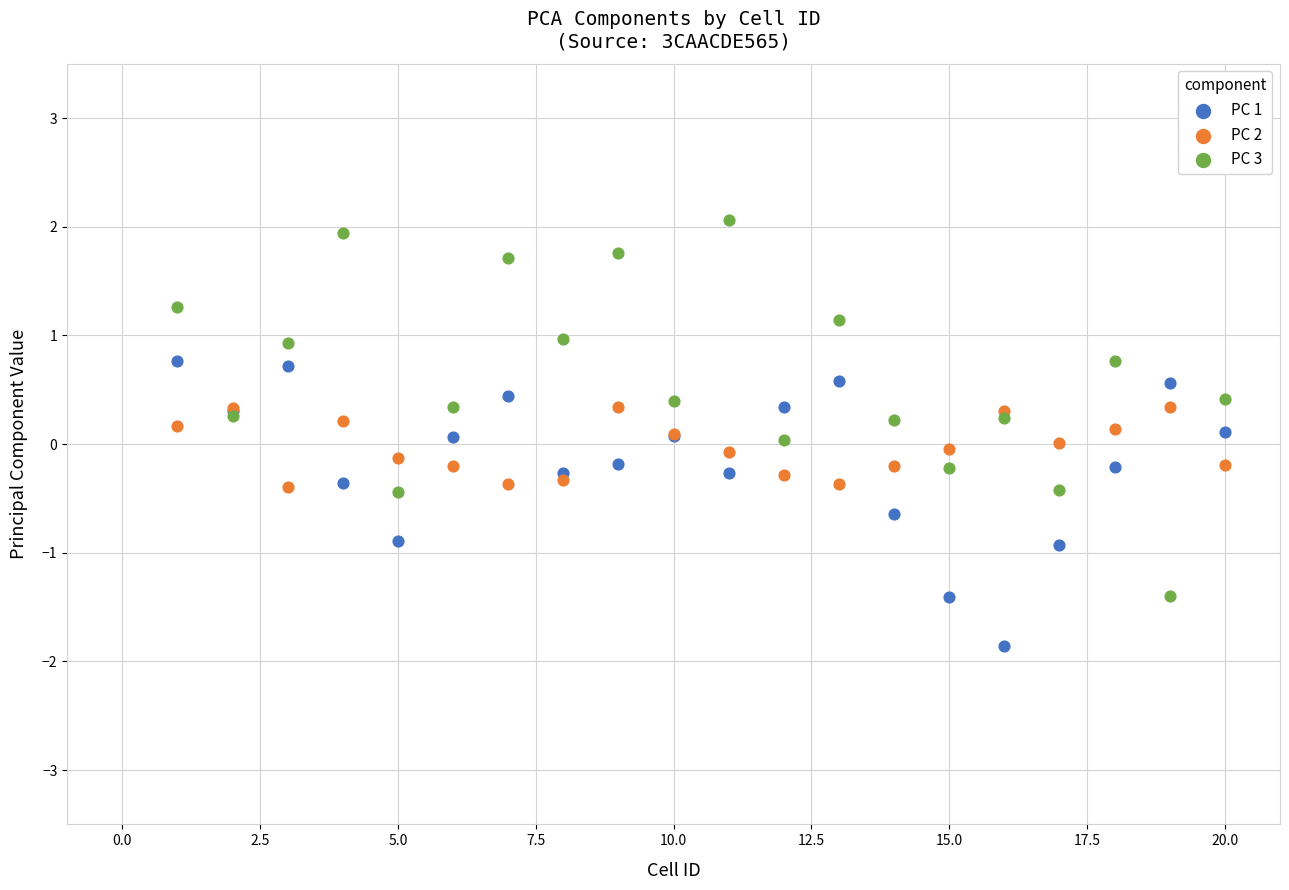

Which series has the largest Y range (max minus min)?

PC 3